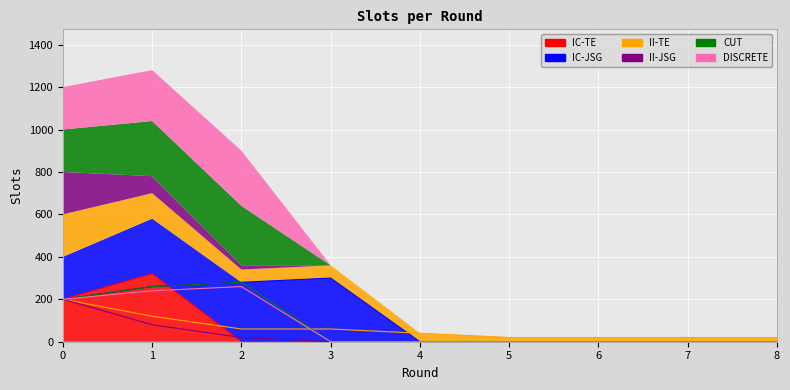

Between 2 and 3, which is larger?

2